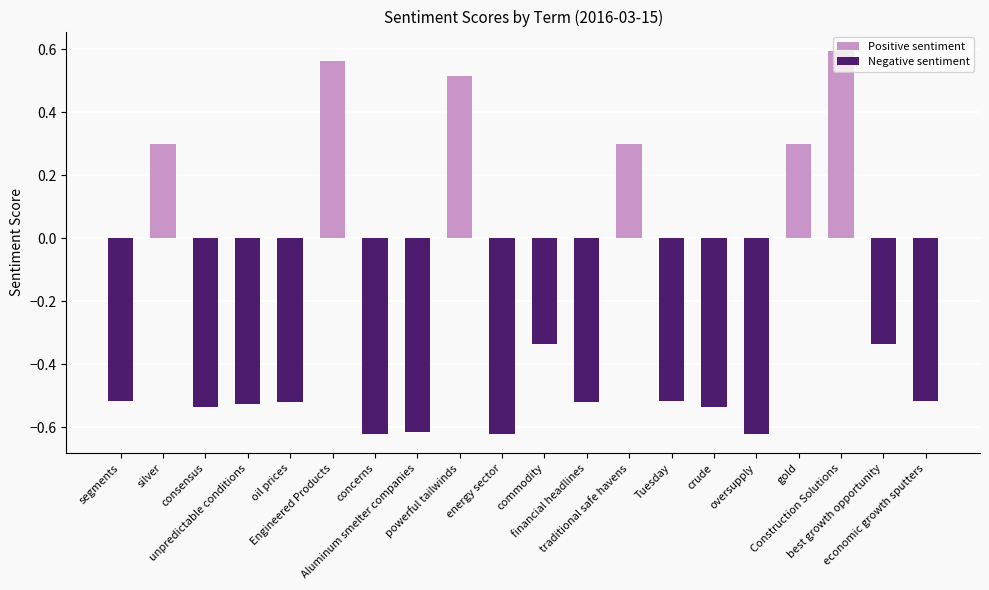

The chart shows a value of 0.9 at Engineered Products. True or false?

False